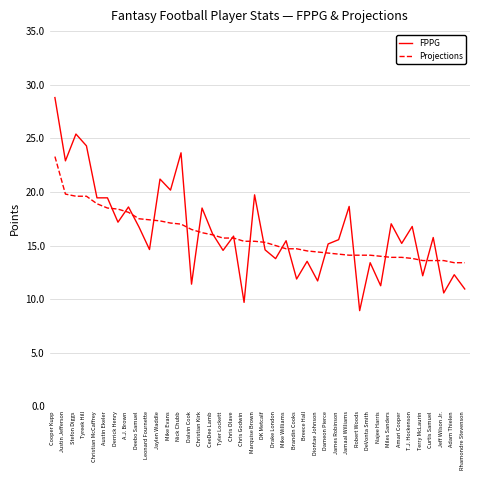

Does the chart display data point markers on the line(s)?

No